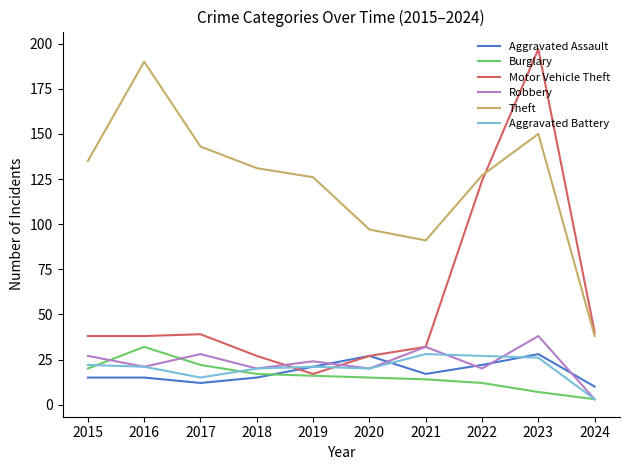

Is the value of Aggravated Assault at 2019 greater than the value of Motor Vehicle Theft at 2017?

No